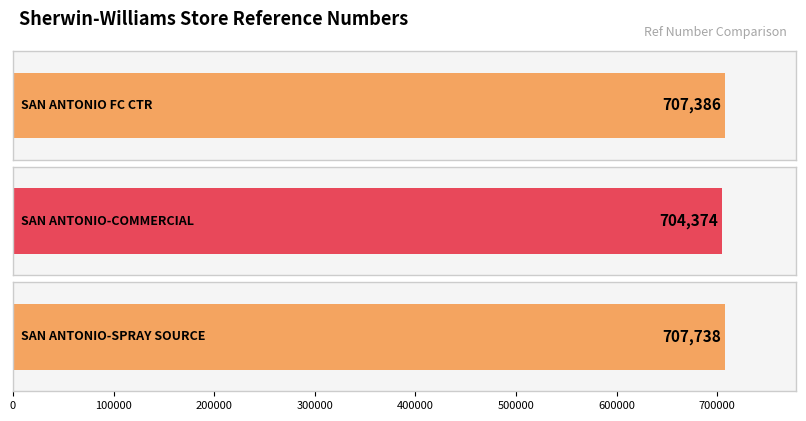

Reading left to right, what are all the values shown in this chart?

SAN ANTONIO FC CTR=707386	SAN ANTONIO-COMMERCIAL=704374	SAN ANTONIO-SPRAY SOURCE=707738